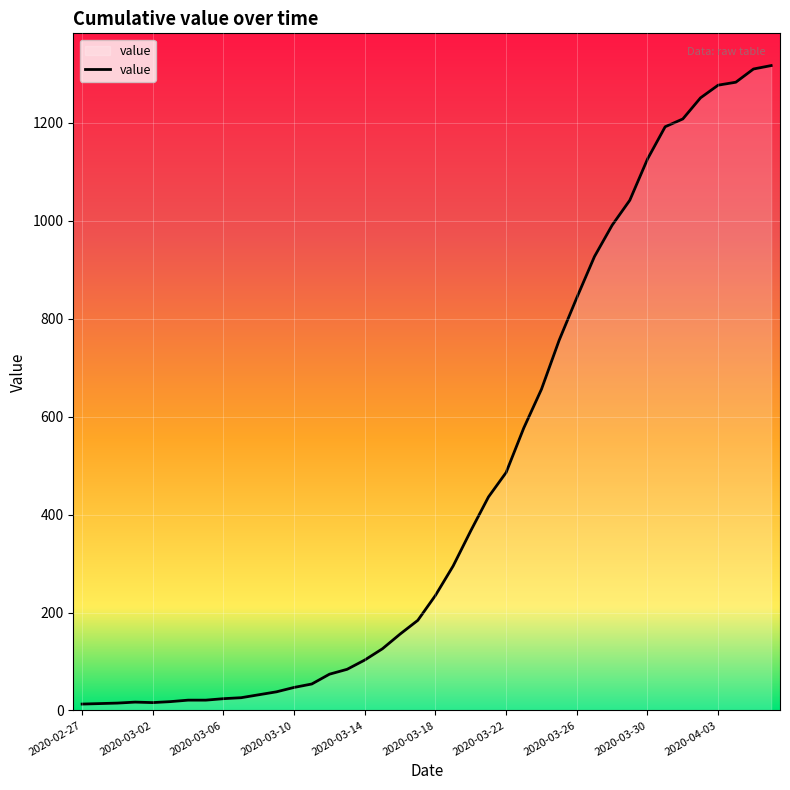

What is the difference between the maximum and minimum values?

1304